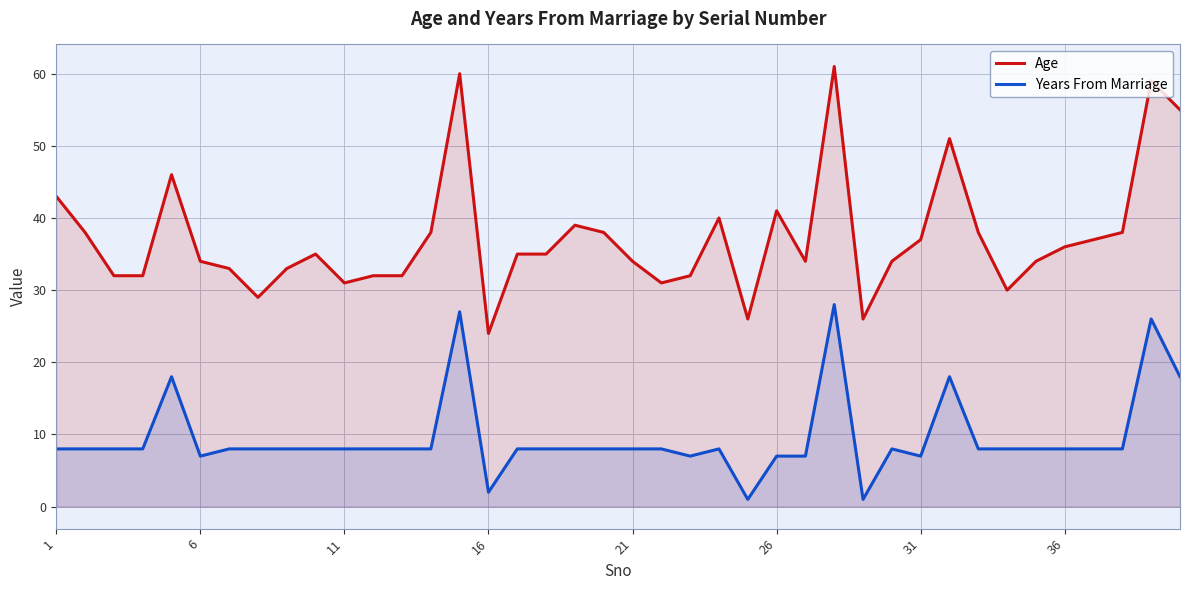

How many interior local valleys does the Age series have?

8